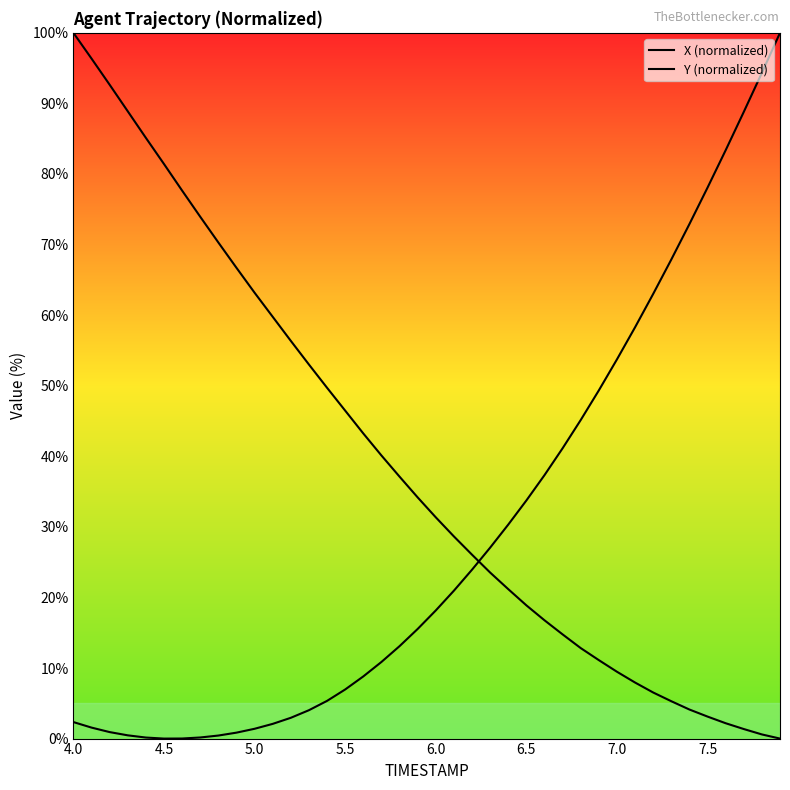

What is the difference between the maximum and second lowest values in the X (normalized) series?

100.0